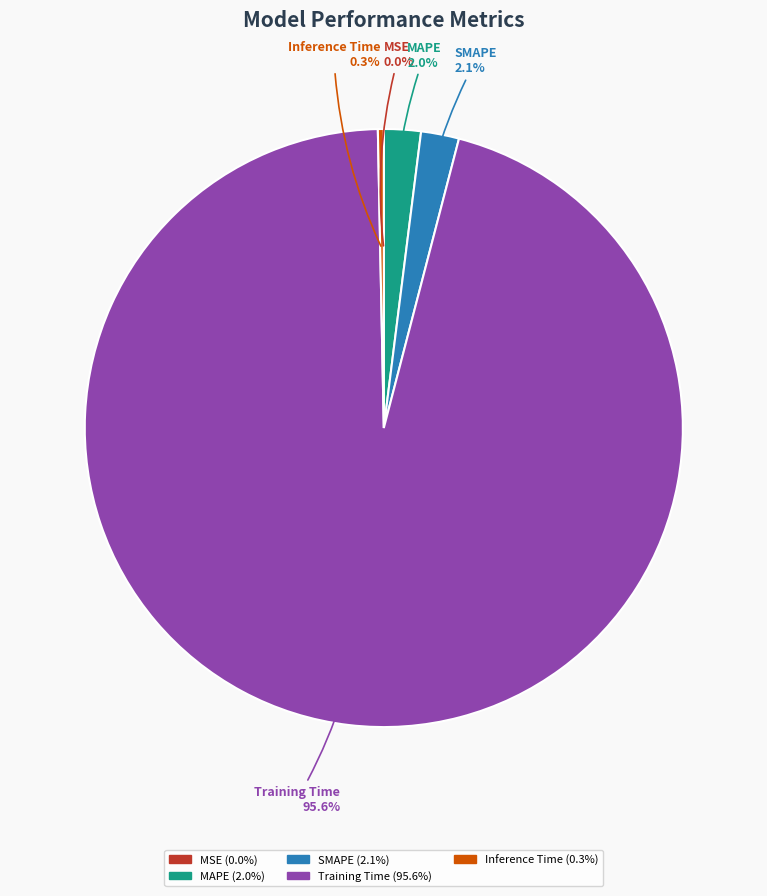

What is the largest slice in the pie chart?

Training Time